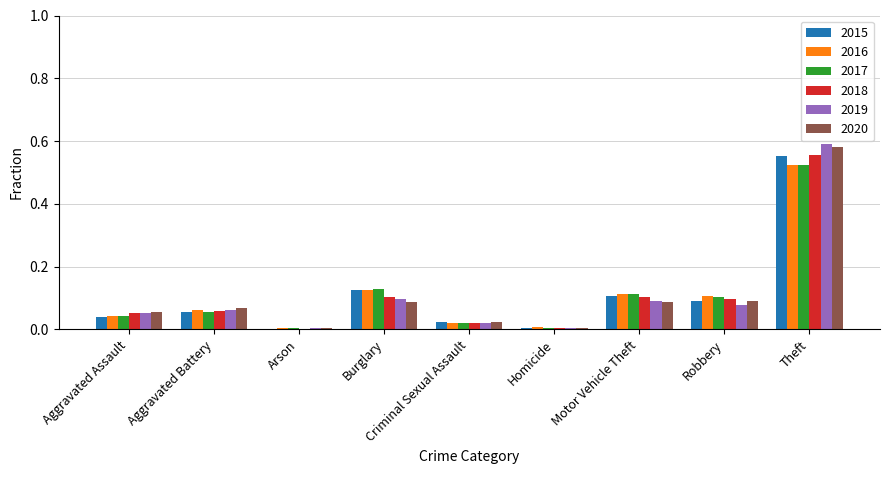

Is it true that 2020 equals 0.6 at Theft?

True